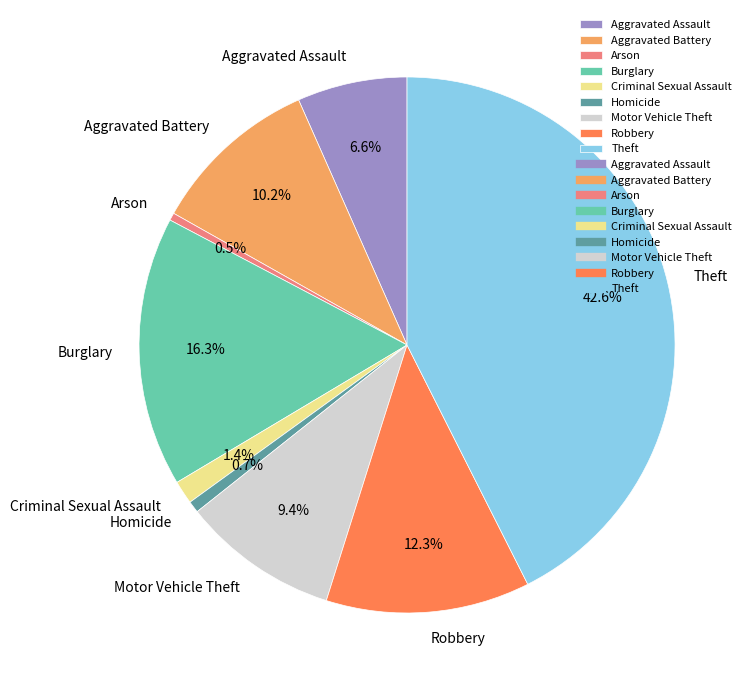

Which category has the biggest portion of the pie?

Theft